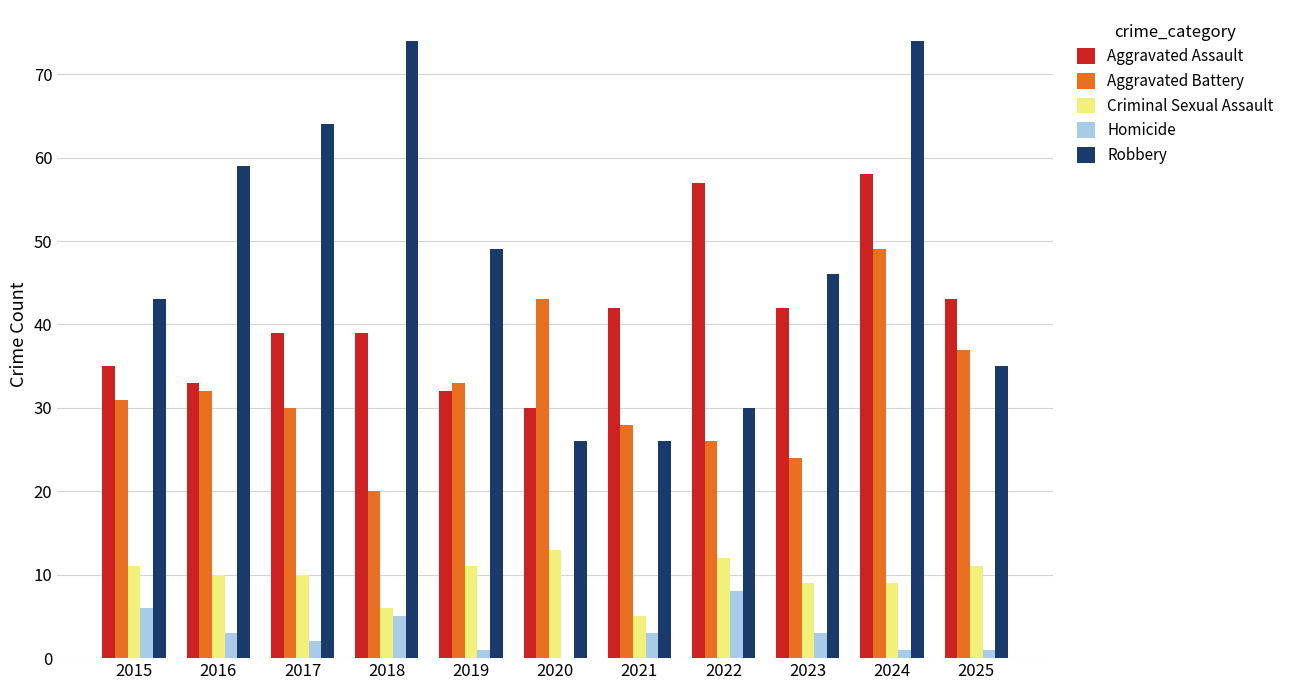

What are all the series names shown in the legend?

Aggravated Assault, Aggravated Battery, Criminal Sexual Assault, Homicide, Robbery